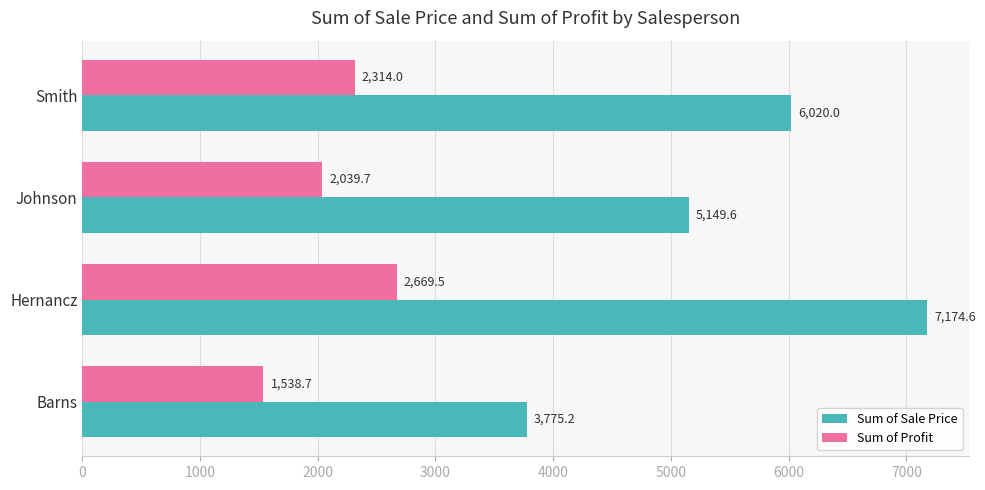

What is the minimum value for Sum of Sale Price?

3775.2